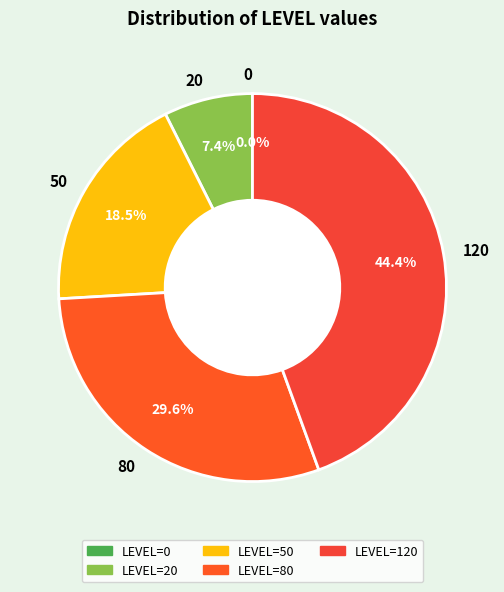

What is the largest slice in the pie chart?

120